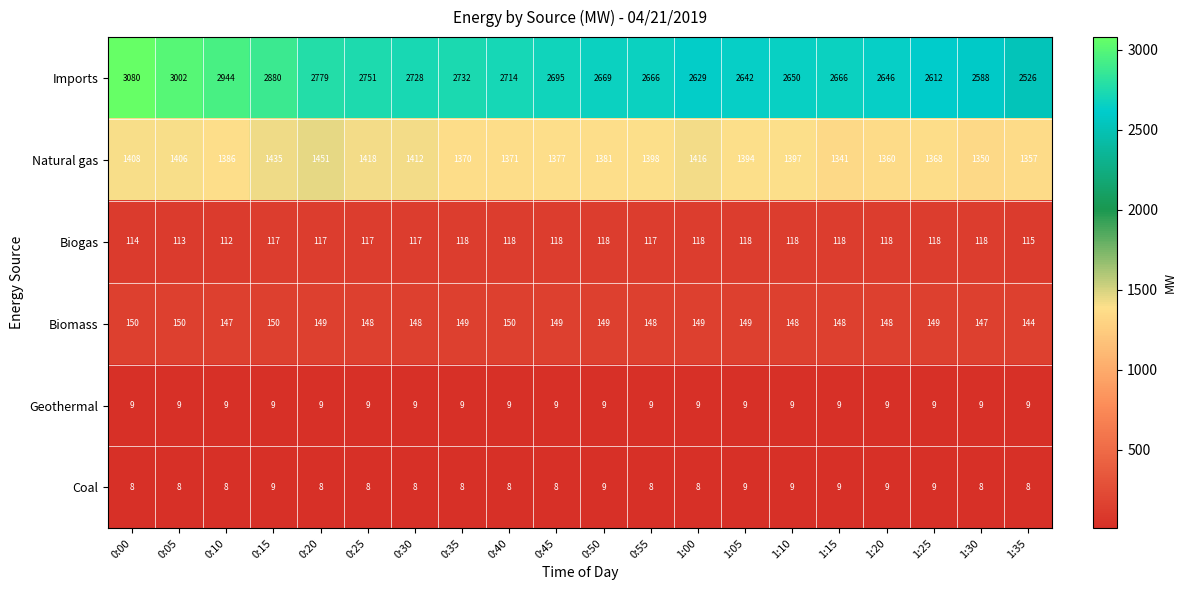

What is the difference between the highest and lowest values at 0:35?

2724